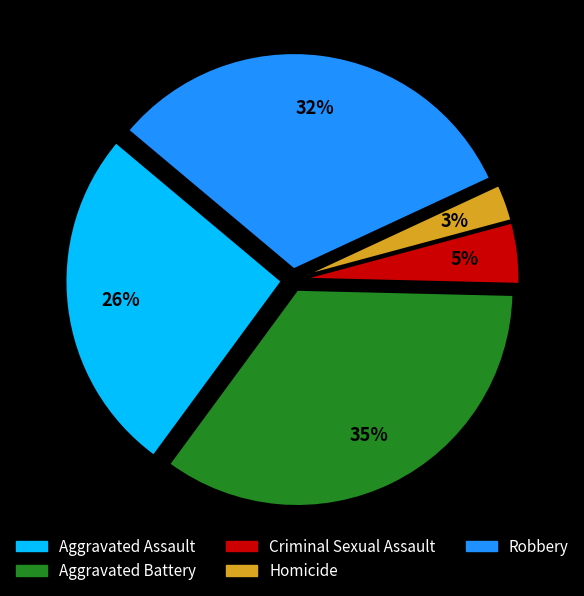

Is the sum of Homicide and Robbery greater than half?

No